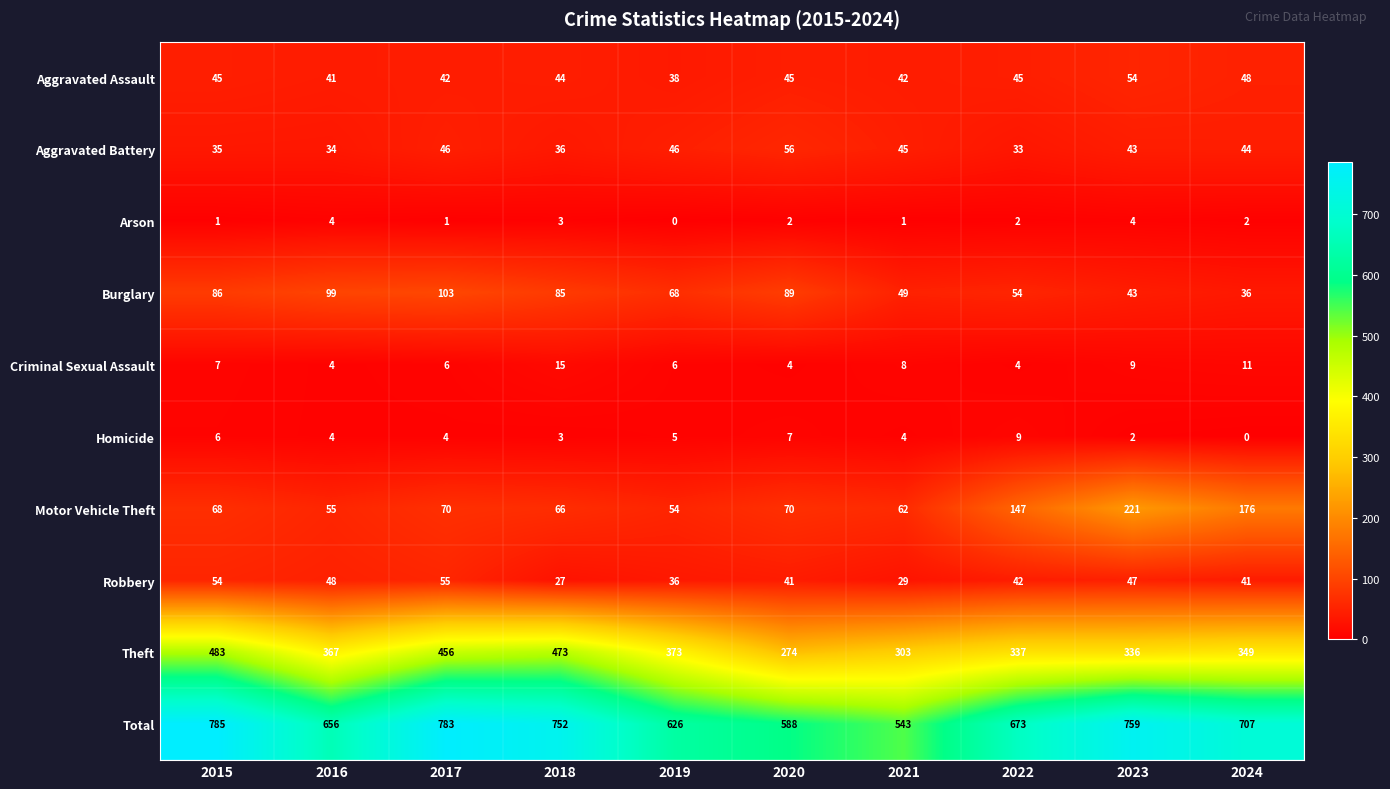

At how many categories does at least one series exceed 413?

10